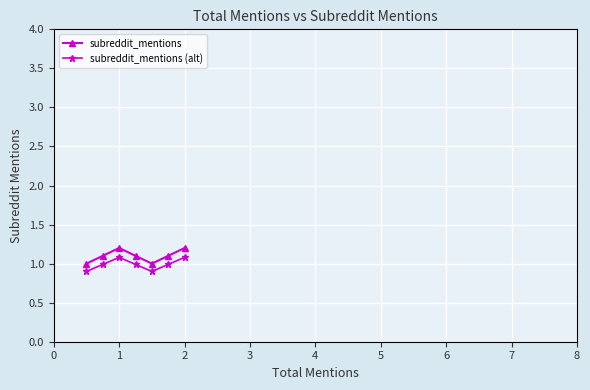

Which series has the largest range (max minus min)?

subreddit_mentions